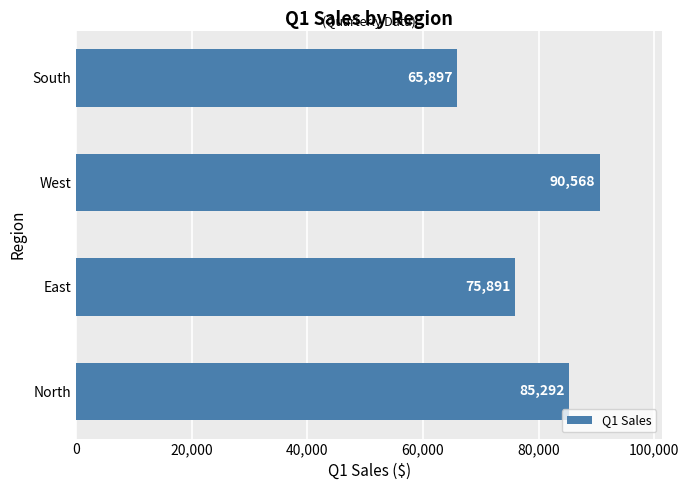

What is the greatest value displayed?

90568.3